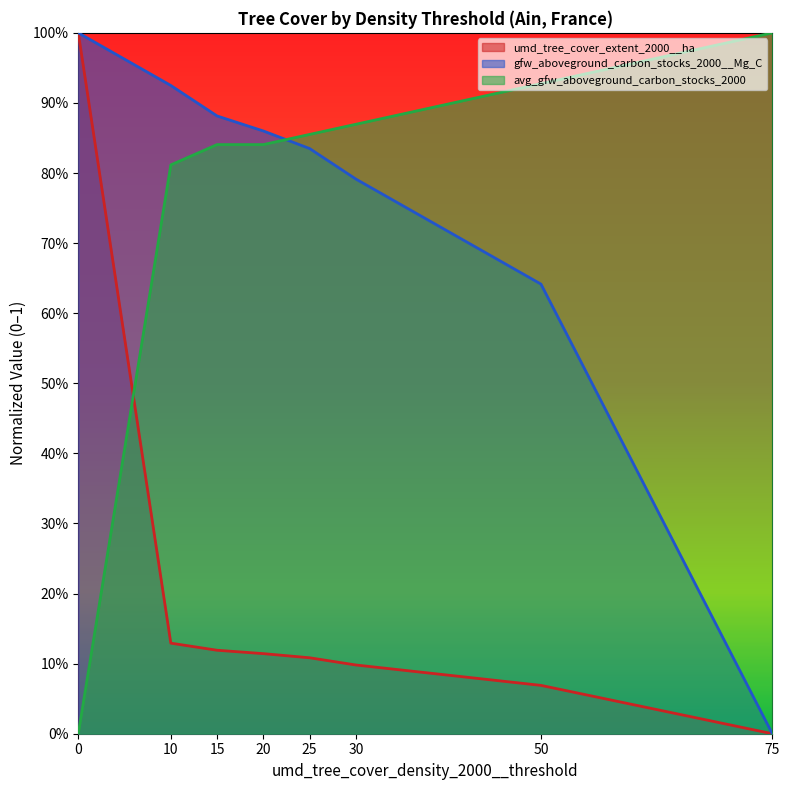

What are all the series names shown in the legend?

umd_tree_cover_extent_2000__ha, gfw_aboveground_carbon_stocks_2000__Mg_C, avg_gfw_aboveground_carbon_stocks_2000